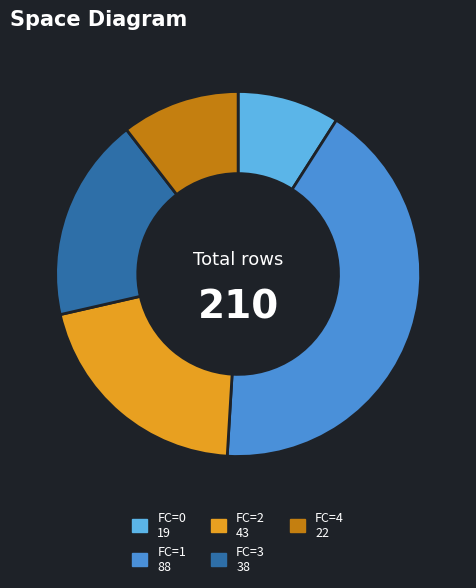

Does any single category account for the majority?

No